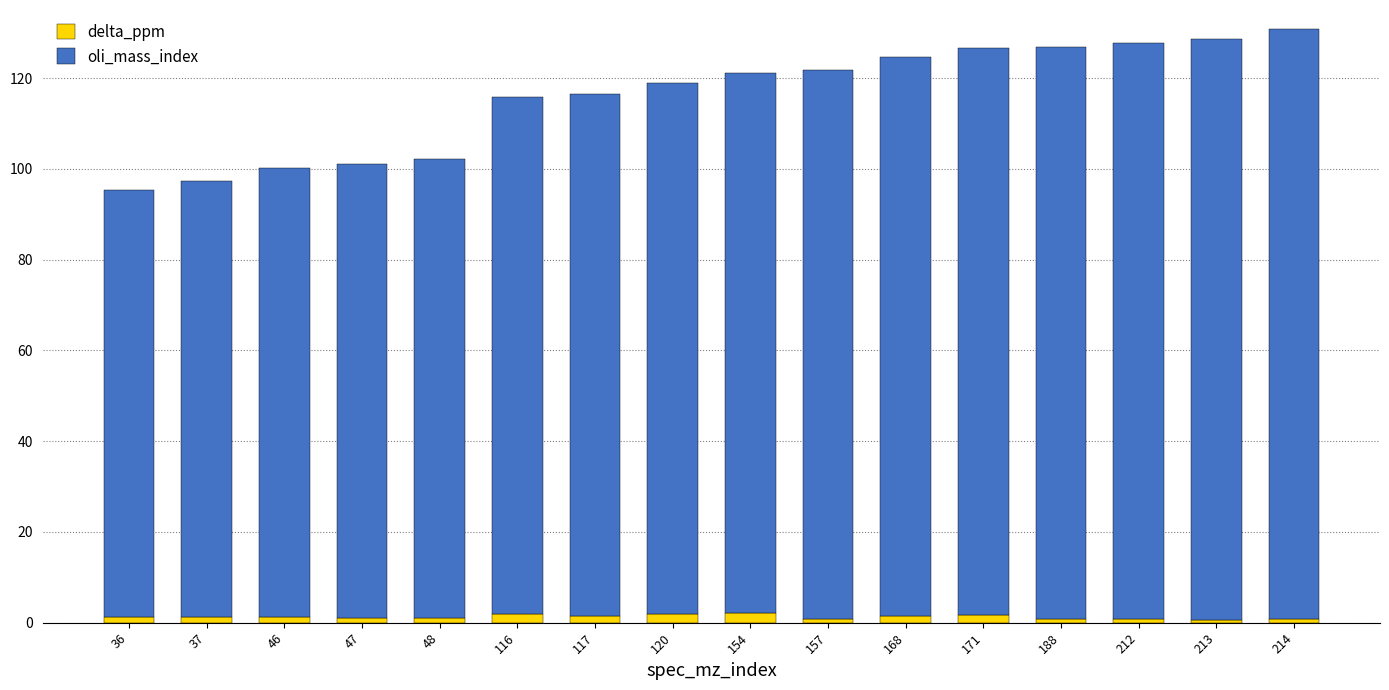

What is the sum of the delta_ppm values at 213 and 157?

1.3